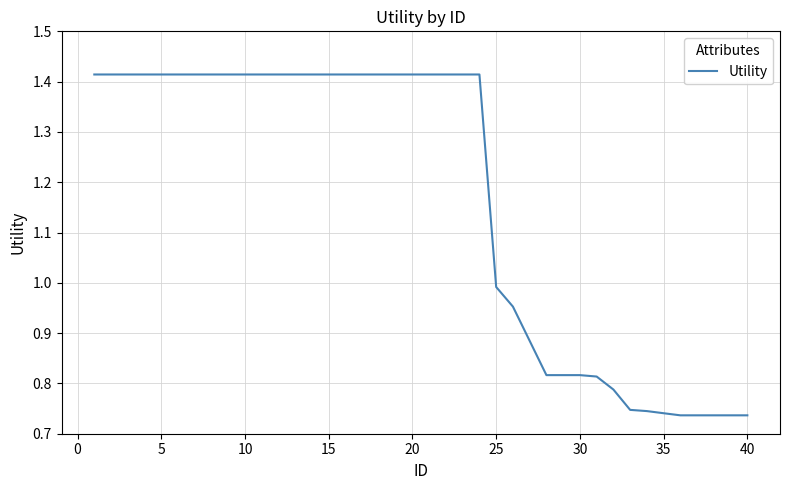

Does the chart have visible grid lines?

Yes